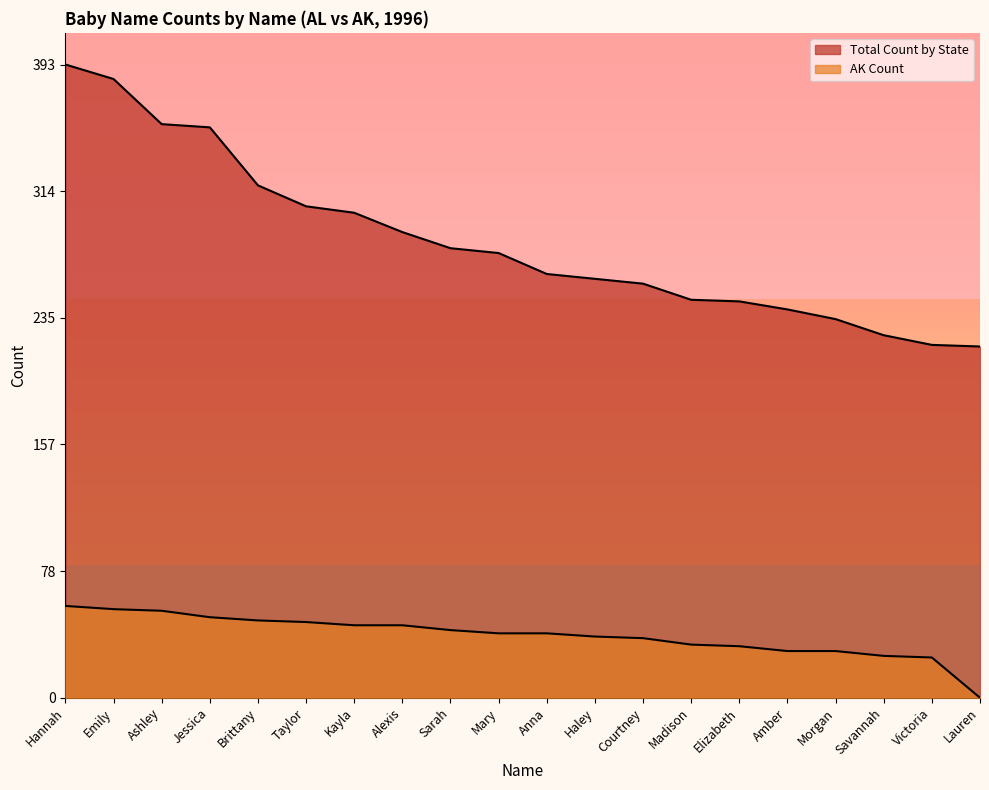

What is the average value of the Total Count by State series?

283